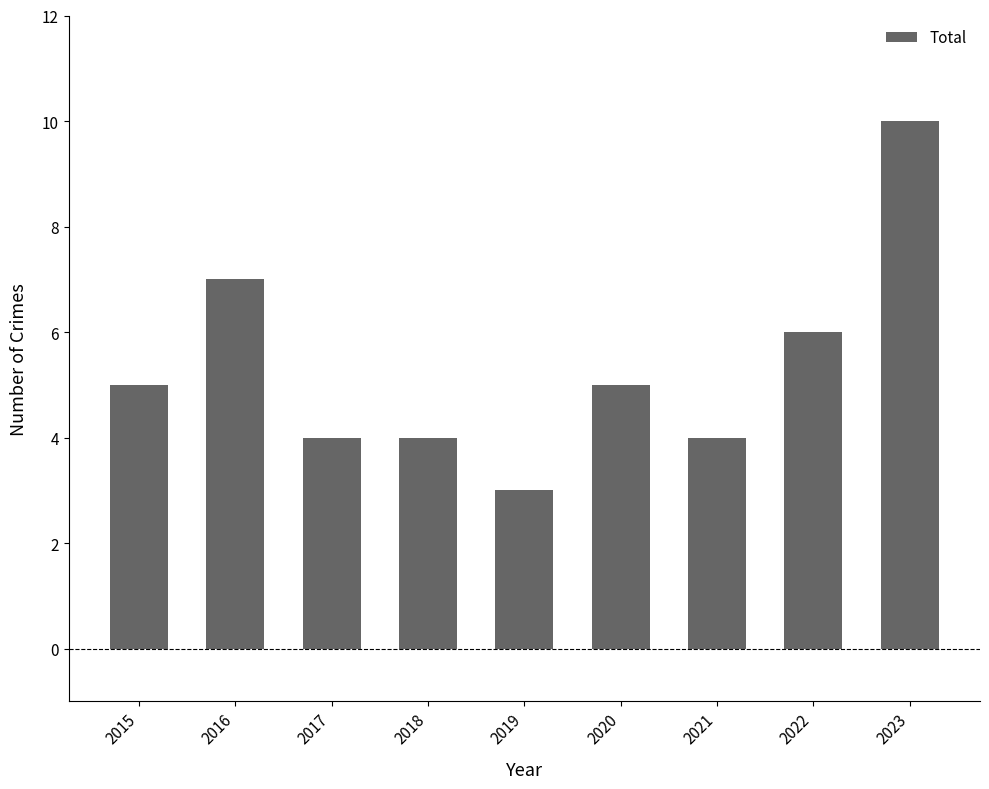

What is the maximum value shown in the chart?

10